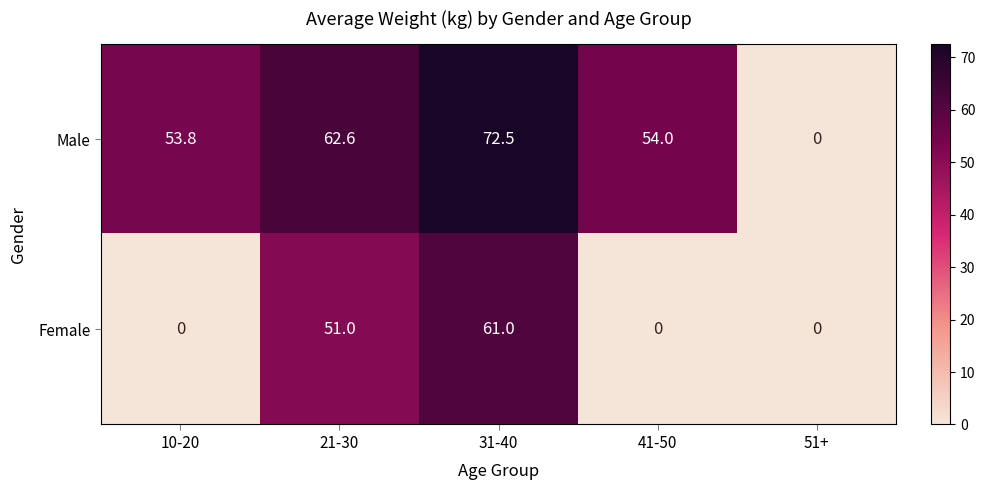

How many values in Male are above zero?

4